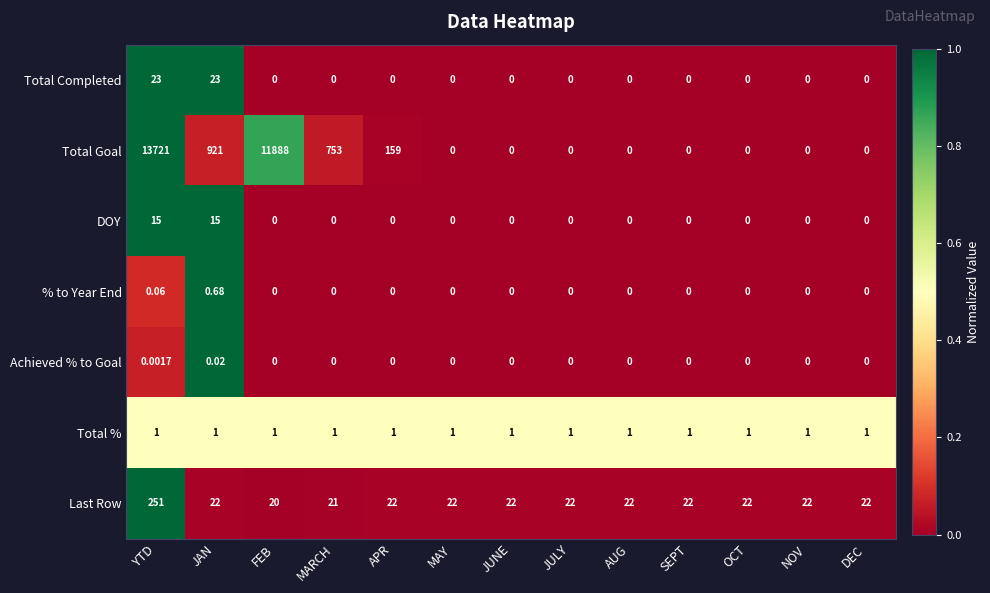

What is the spread (max minus min) of values at FEB?

11888.0